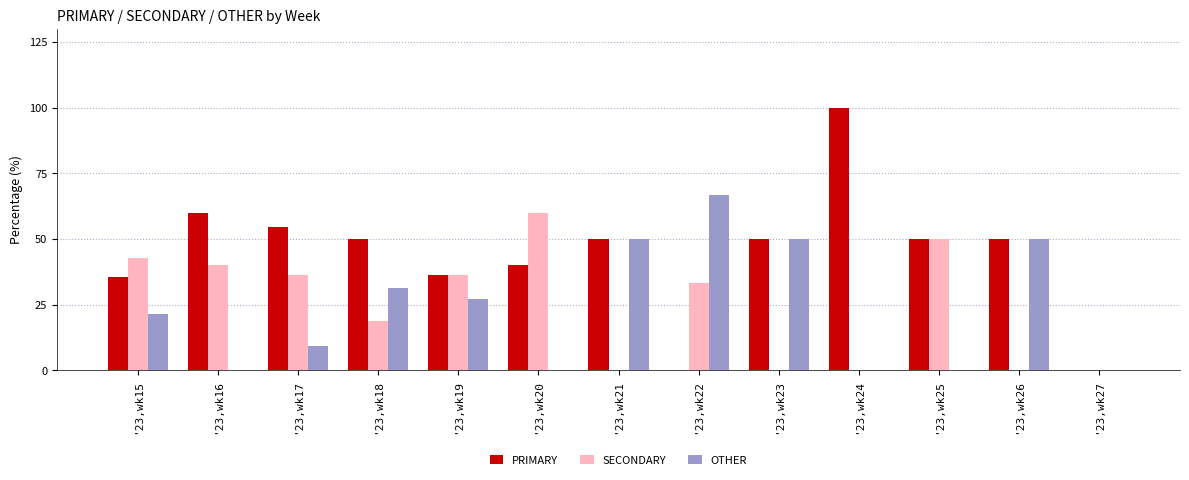

What is the total value across all series at '23,wk22?

100.0